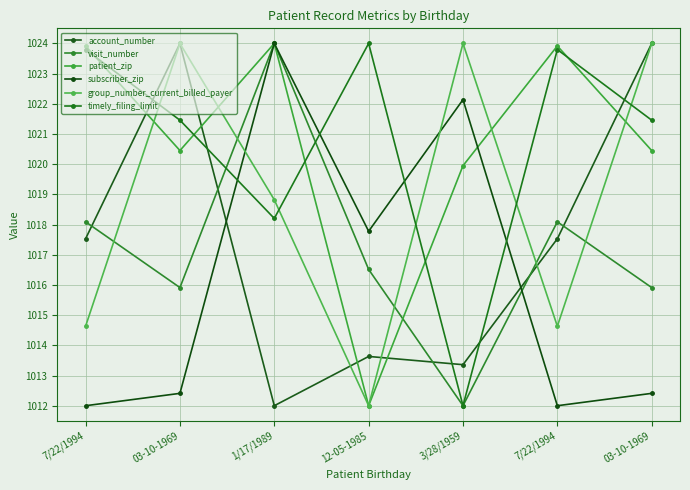

How many values in the timely_filing_limit series are below 1021?

2